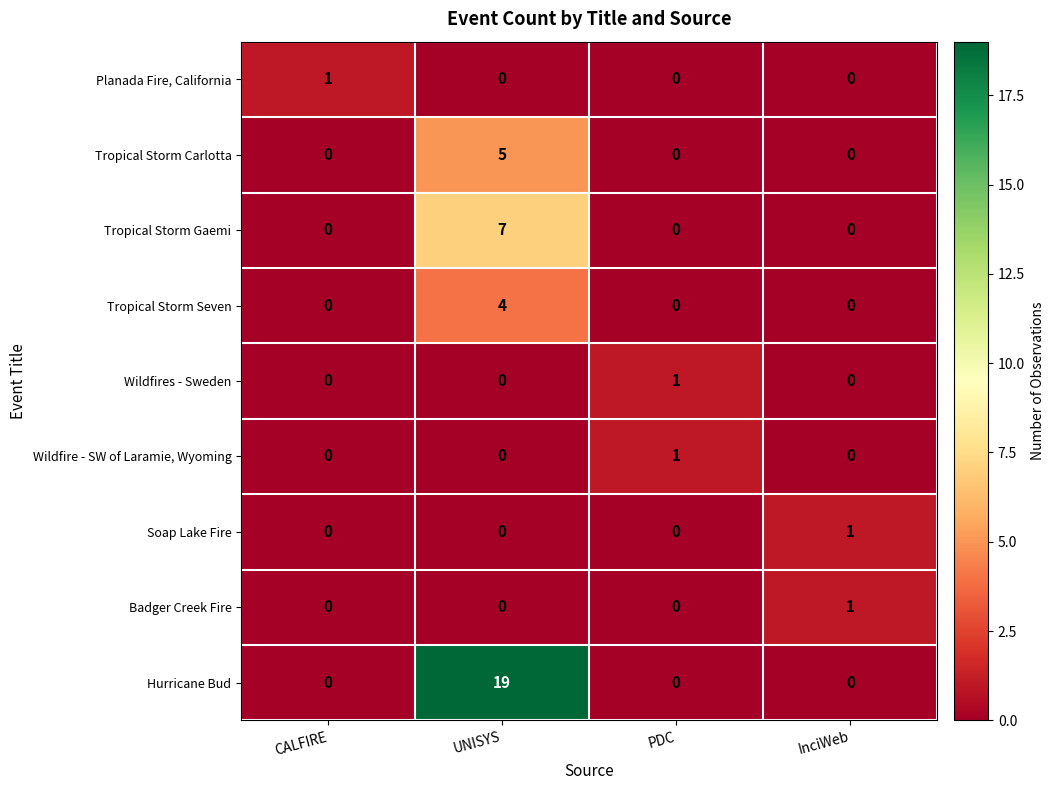

What is the difference between the highest and lowest values at UNISYS?

19